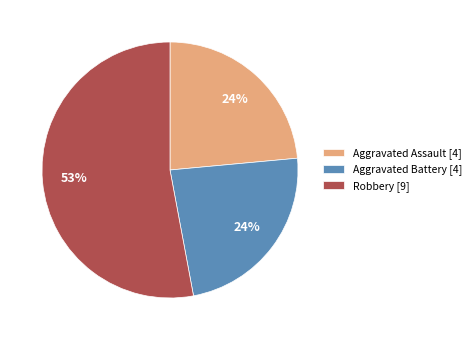

Is it true that Aggravated Assault [4] is 33% of the pie?

False